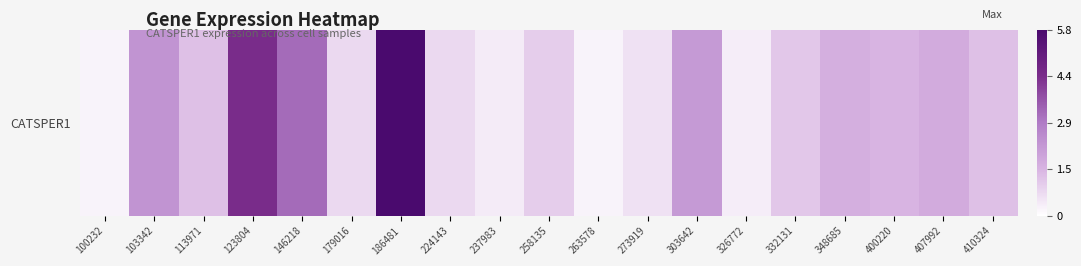

What is the sum of the values at 237983 and 332131?

1.5